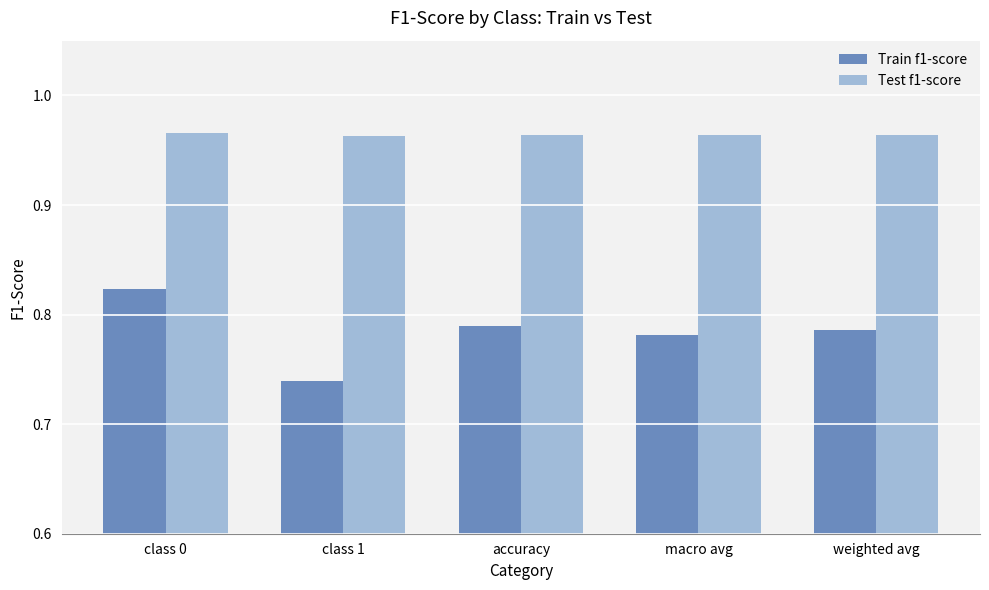

What is the sum of the Train f1-score values at class 1 and weighted avg?

1.5